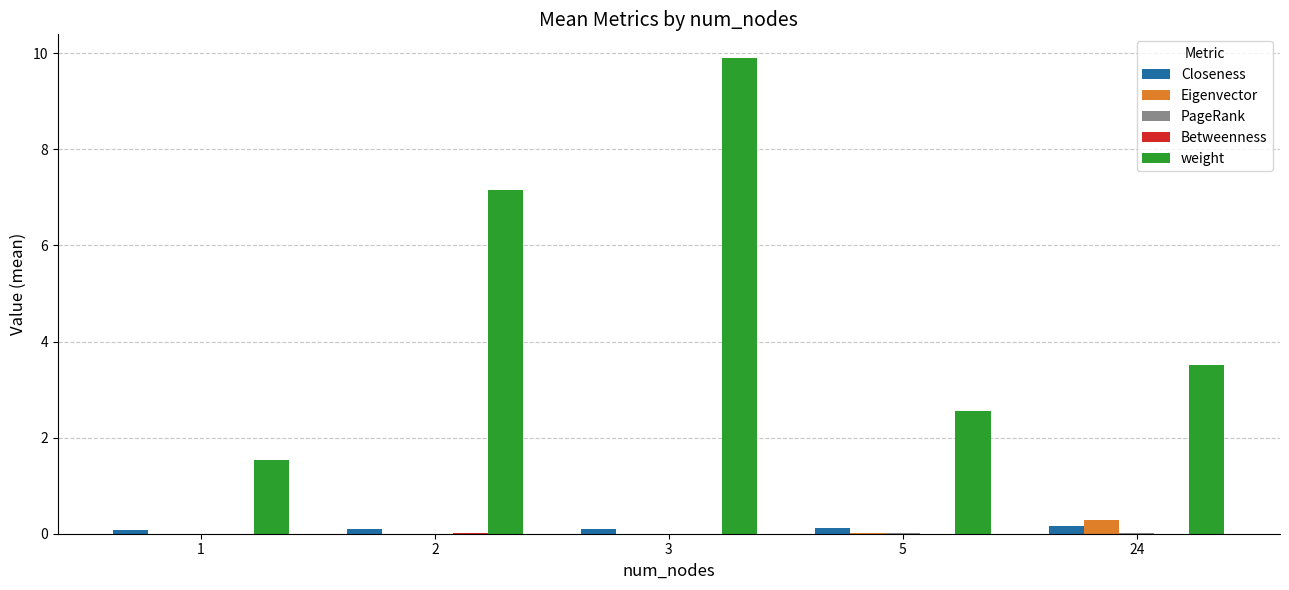

What is the spread (max minus min) of values at 5?

2.5